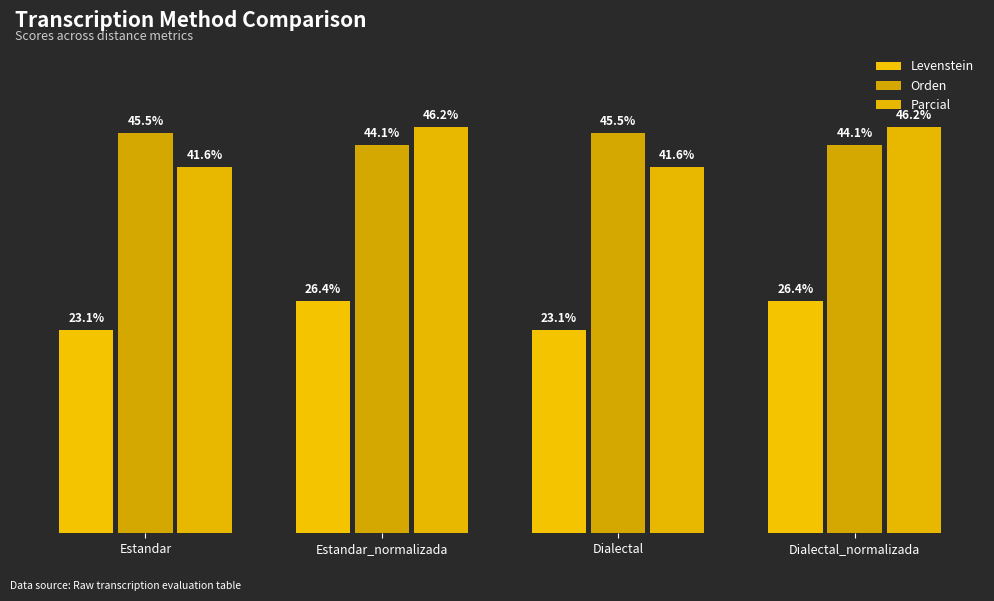

At how many categories does at least one series exceed 35?

4